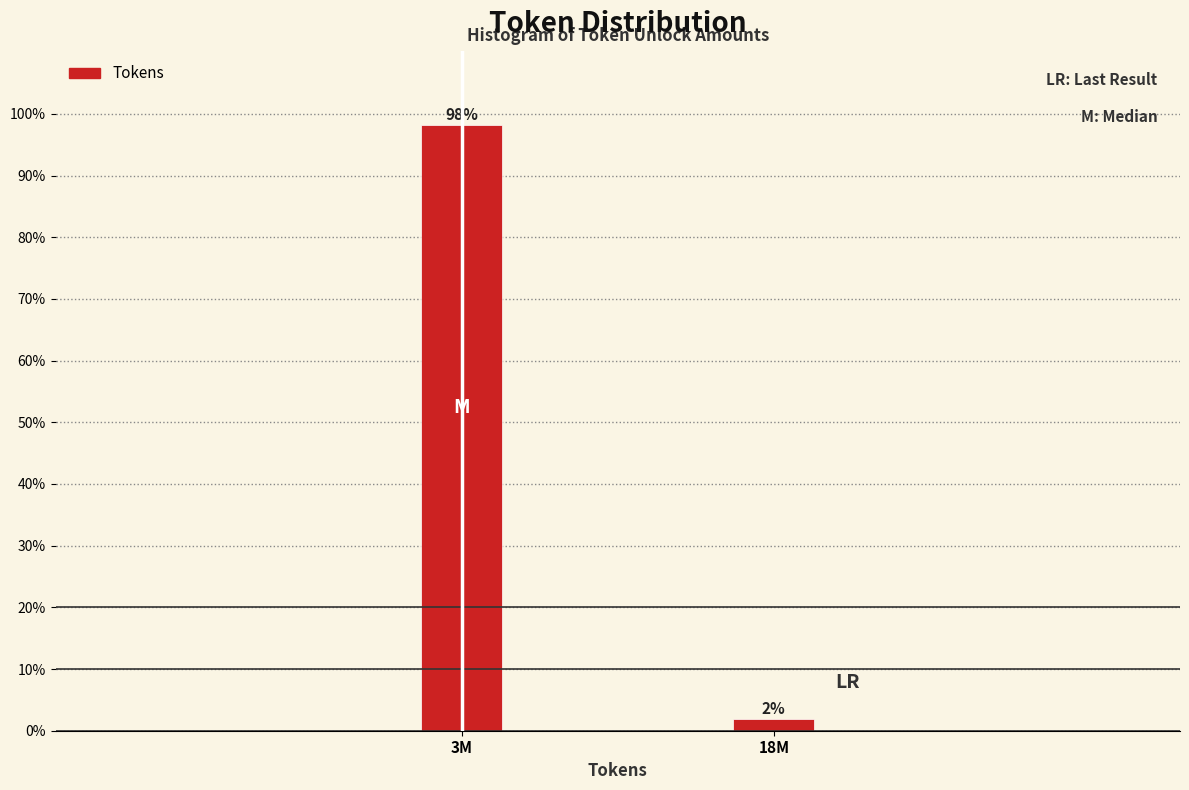

Where does the data first go above 98?

3M